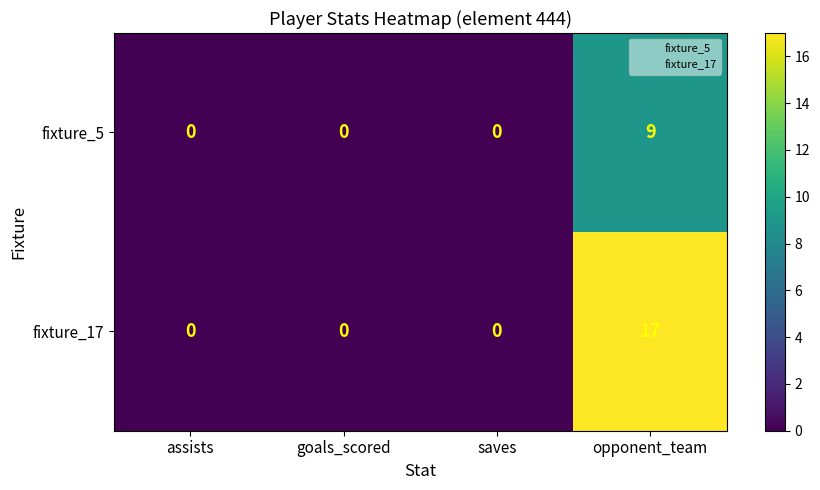

Which series has the largest total across all categories?

fixture_17